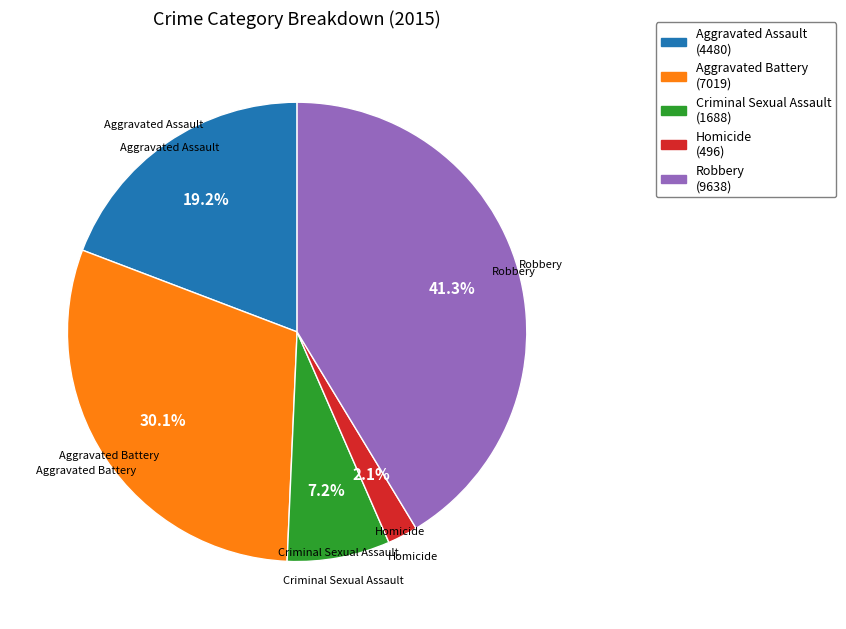

What is the largest slice in the pie chart?

Robbery